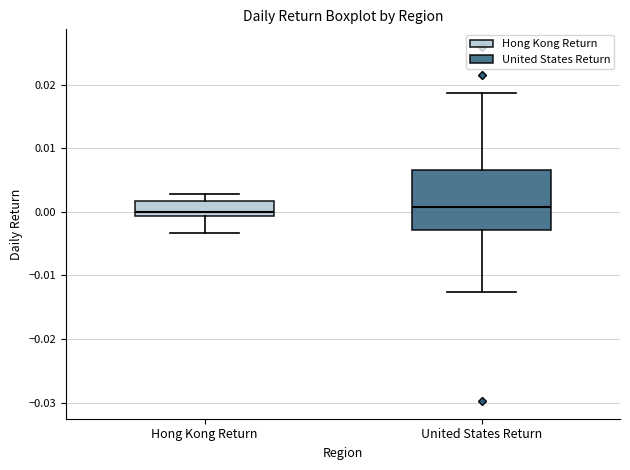

Reading left to right, transcribe this box plot: for each box, give where its median line is, the range the box spans, and where its two whiskers end, as read against the y-axis. The values are not printed on the chart, so give them approximately, as read against the axis.

Hong Kong Return: median 0.000, box -0.001 to 0.002, whiskers -0.003 to 0.003
United States Return: median 0.001, box -0.003 to 0.007, whiskers -0.013 to 0.019